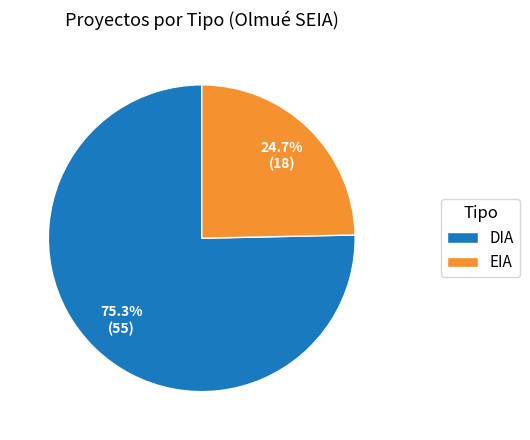

To the nearest percent, what percentage of the pie is EIA?

25%